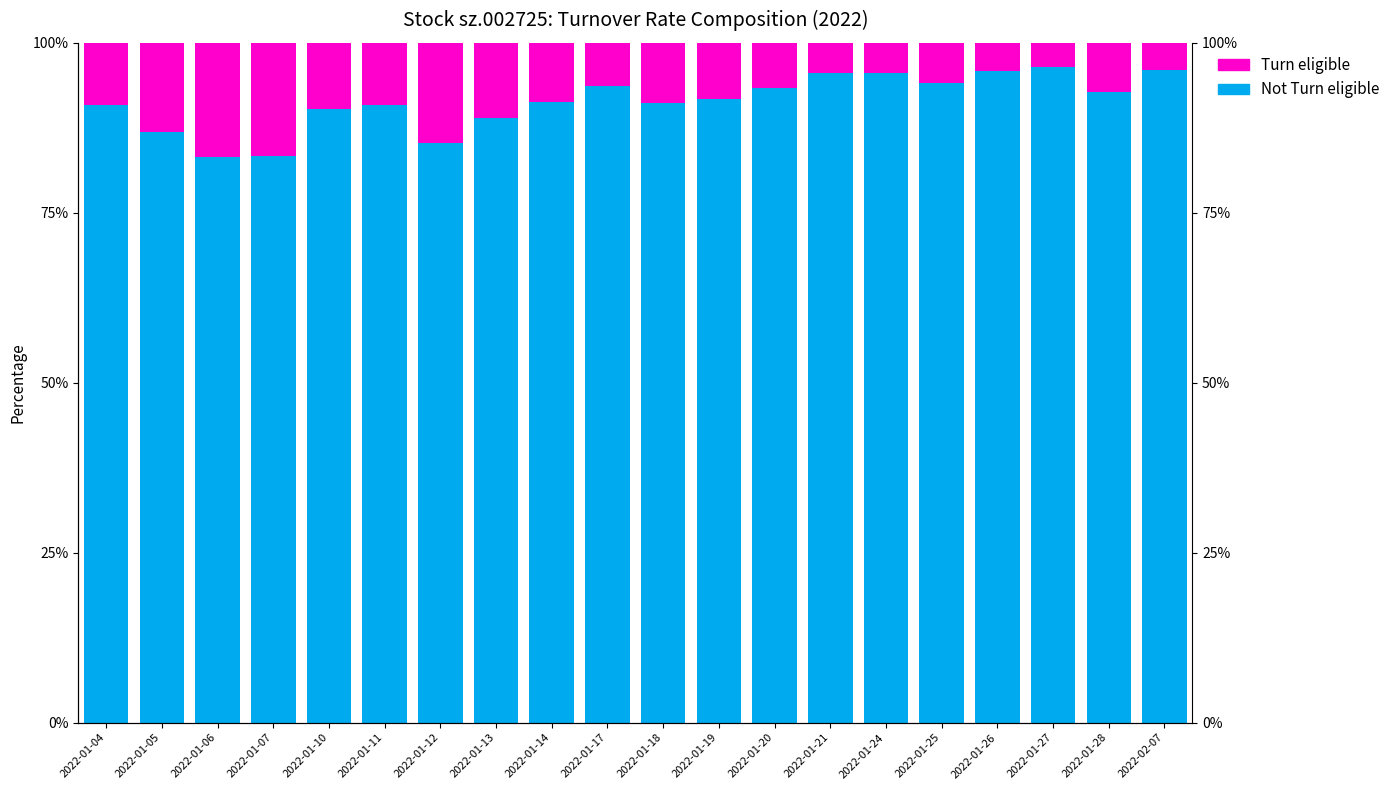

Which category has the highest value in the Turn eligible series?

2022-01-06